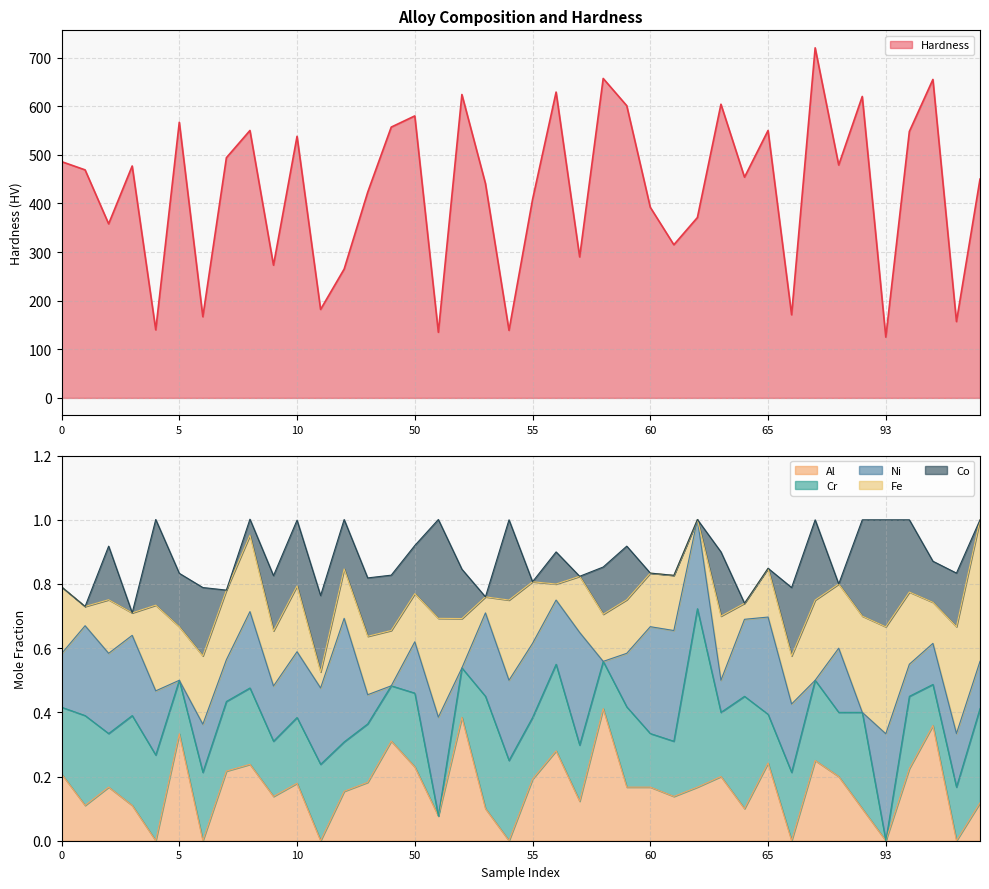

The value of Co at 7 is 0.0. True or false?

True